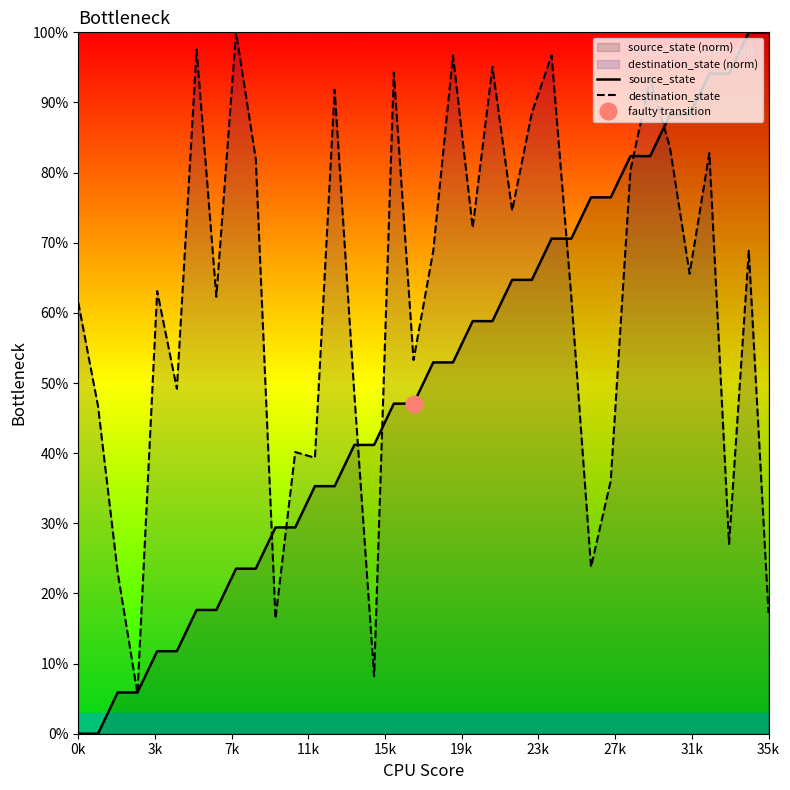

List the series in order of their overall mean, lowest first.

source_state, destination_state